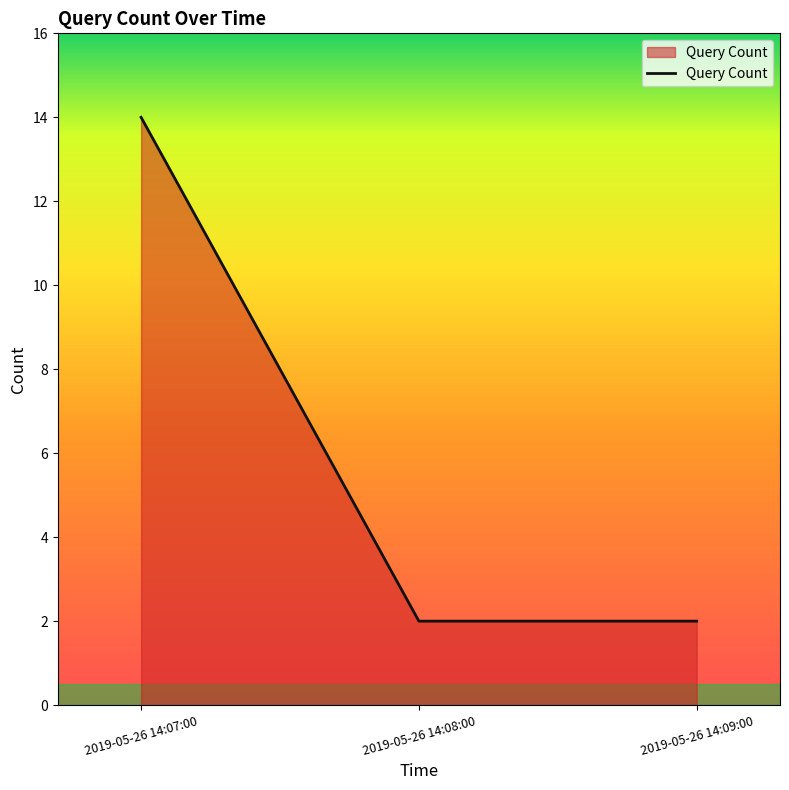

What is the sum of the values at 2019-05-26 14:08:00 and 2019-05-26 14:09:00?

4